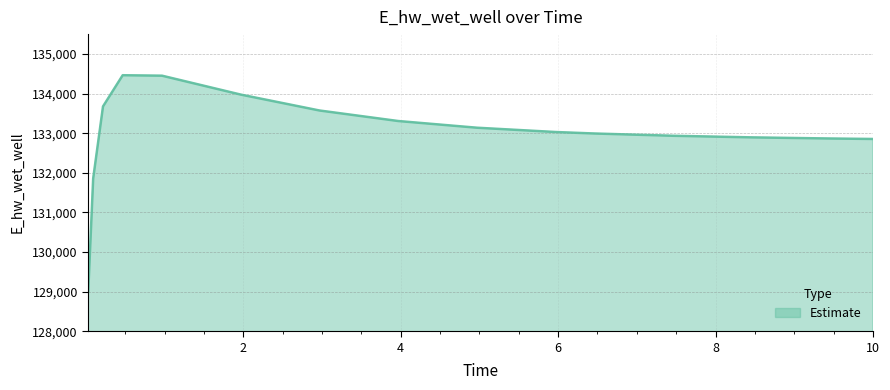

What is the maximum value shown in the chart?

134462.2